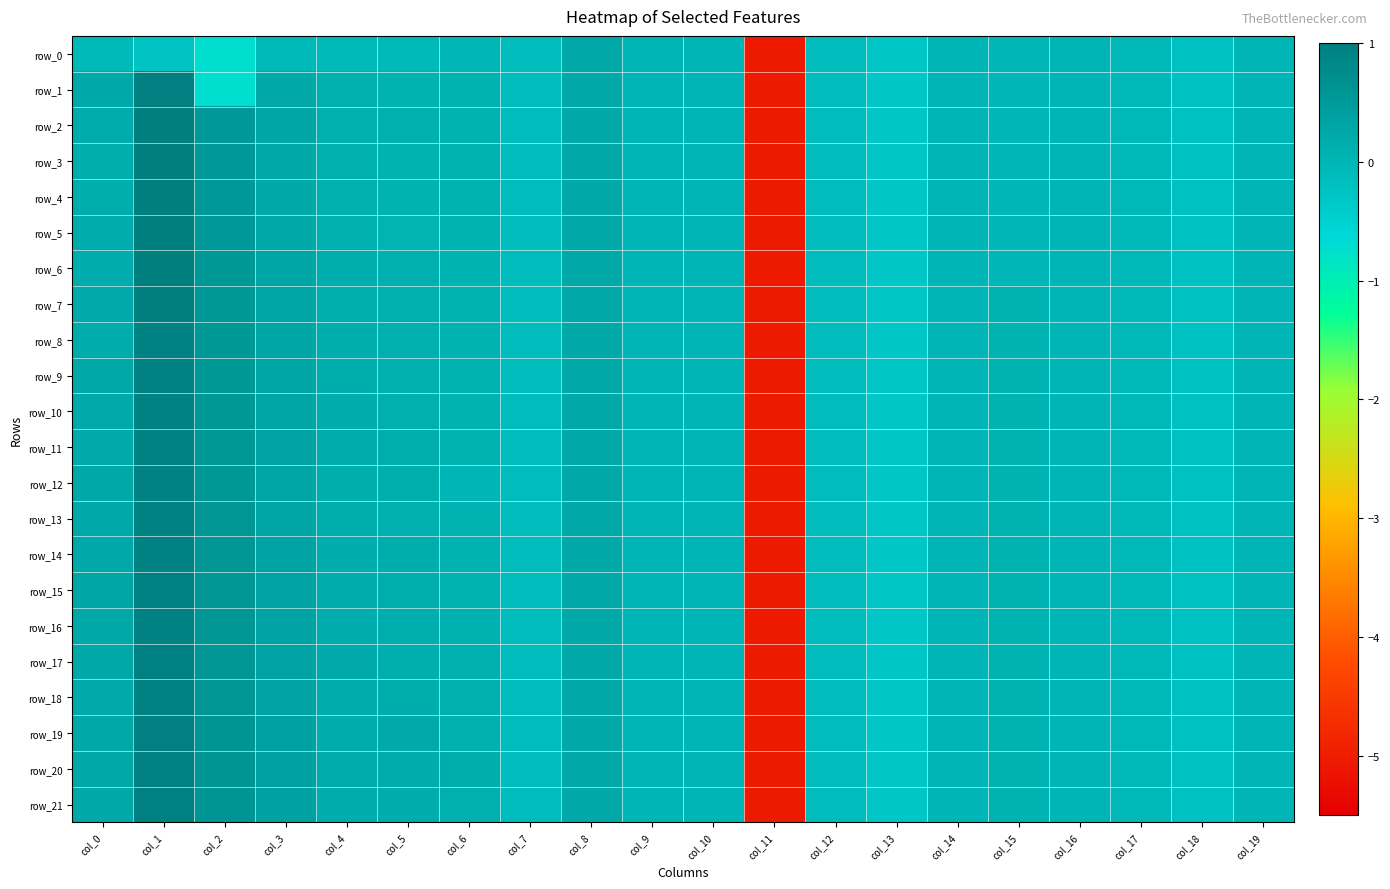

What is the difference between the highest and lowest values at col_3?

0.4